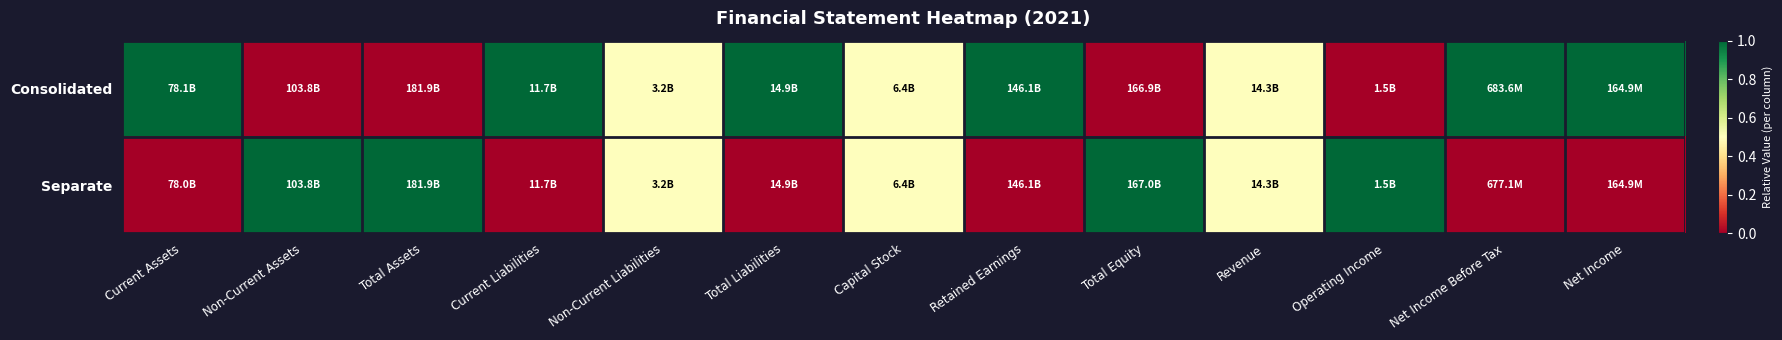

Reading left to right, transcribe all the data shown in this chart.

Consolidated: Current Assets=1.0	Non-Current Assets=0.0	Total Assets=0.0	Current Liabilities=1.0	Non-Current Liabilities=0.5	Total Liabilities=1.0	Capital Stock=0.5	Retained Earnings=1.0	Total Equity=0.0	Revenue=0.5	Operating Income=0.0	Net Income Before Tax=1.0	Net Income=1.0
Separate: Current Assets=0.0	Non-Current Assets=1.0	Total Assets=1.0	Current Liabilities=0.0	Non-Current Liabilities=0.5	Total Liabilities=0.0	Capital Stock=0.5	Retained Earnings=0.0	Total Equity=1.0	Revenue=0.5	Operating Income=1.0	Net Income Before Tax=0.0	Net Income=0.0